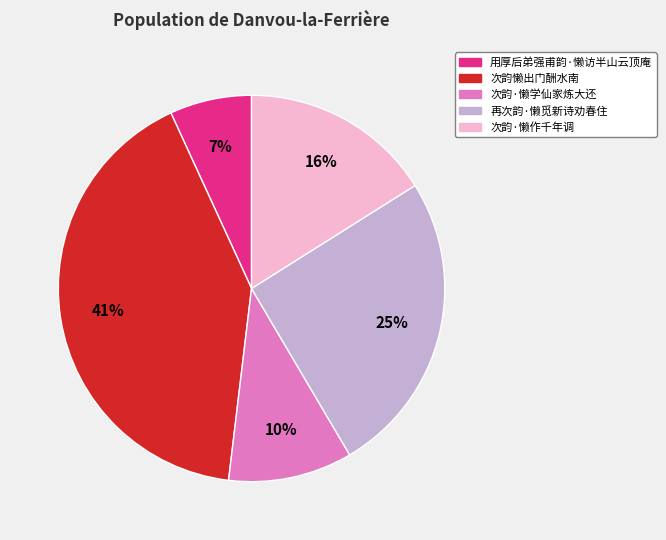

The 次韵·懒学仙家炼大还 slice represents 10% of the pie. True or false?

True